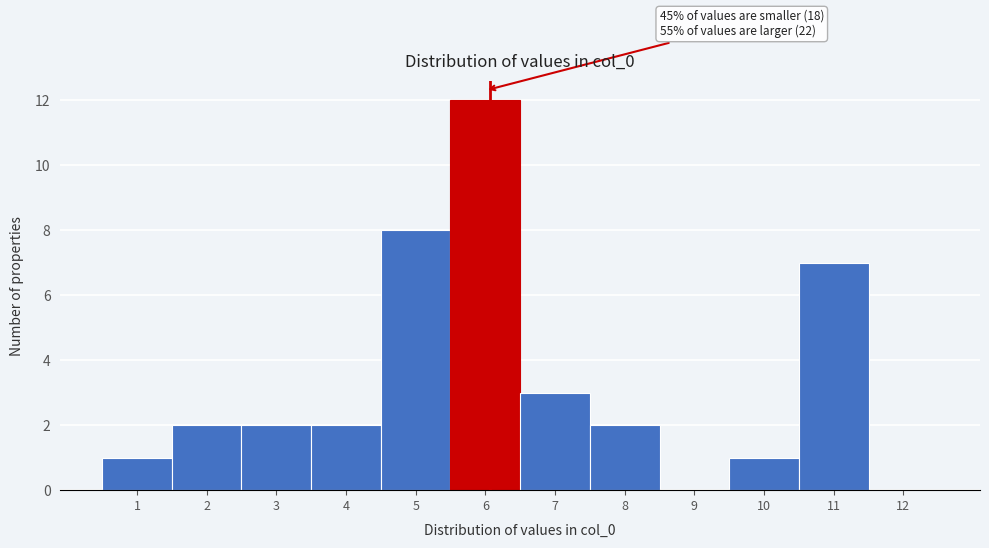

Reading left to right, extract all data points from this chart.

1=1	2=2	3=2	4=2	5=8	6=12	7=3	8=2	9=0	10=1	11=7	12=0